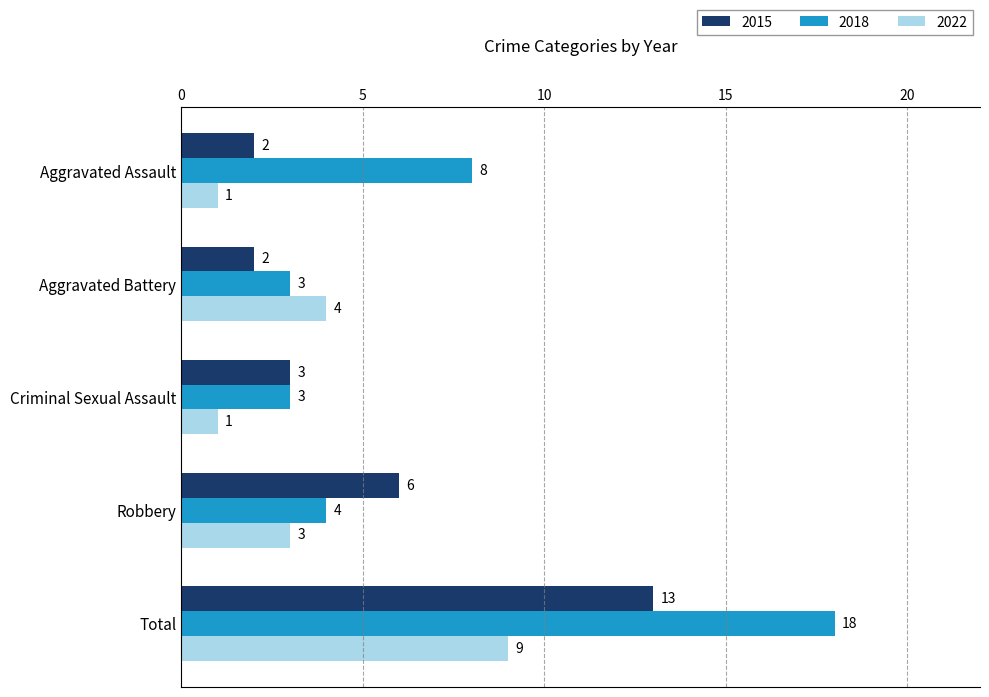

What is the maximum value shown in the chart?

18